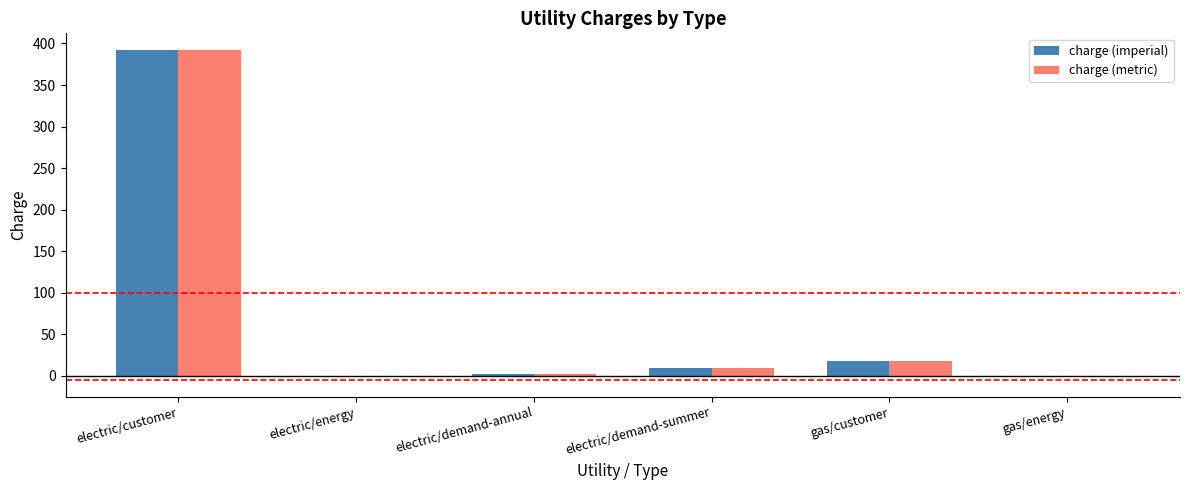

Read the charge (imperial) value at gas/customer.

17.8